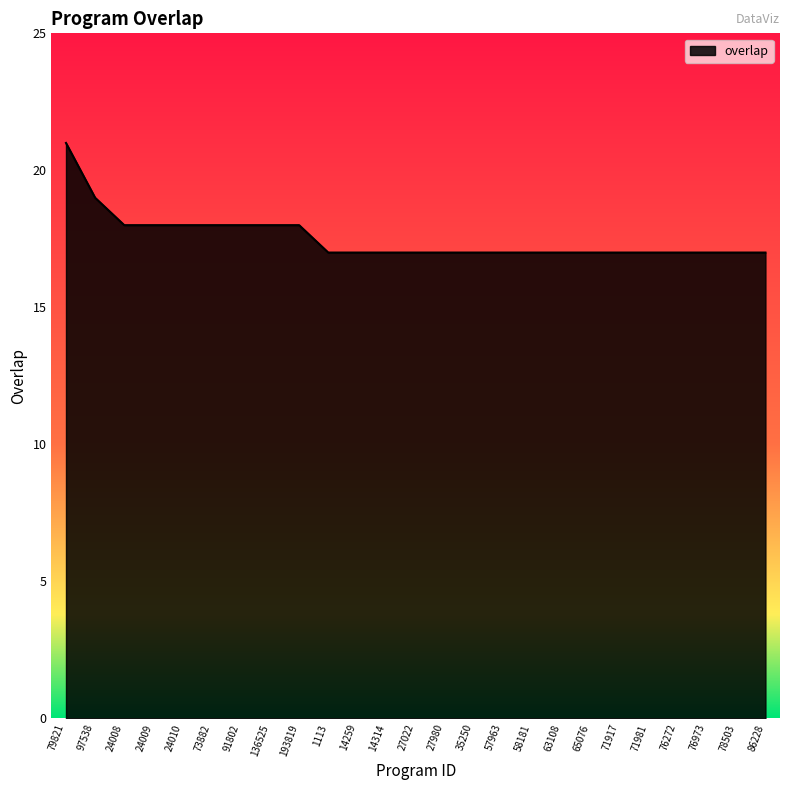

The chart shows a value of 11 at 71981. True or false?

False